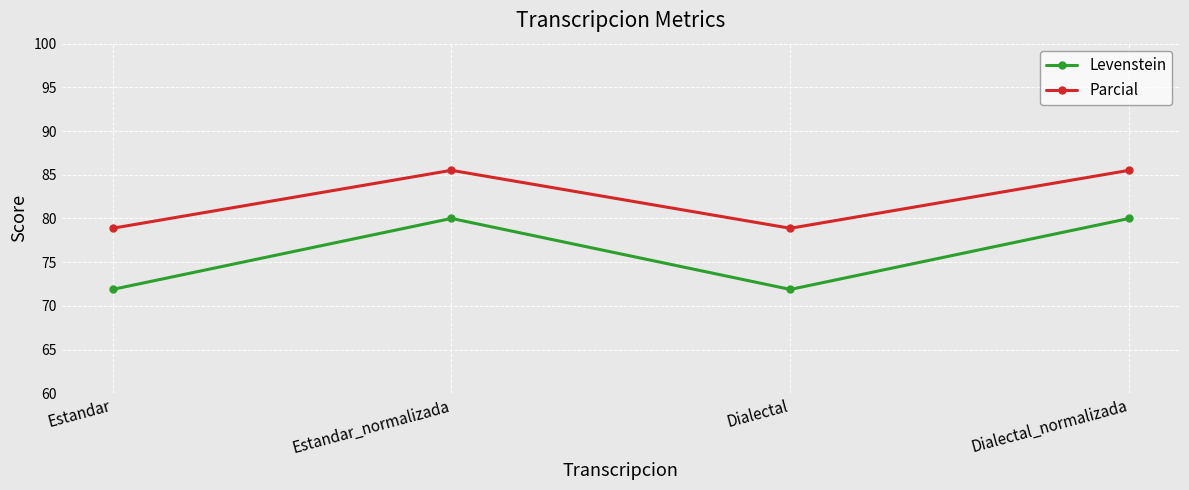

The Parcial series shows 78.9 at Estandar. True or false?

True